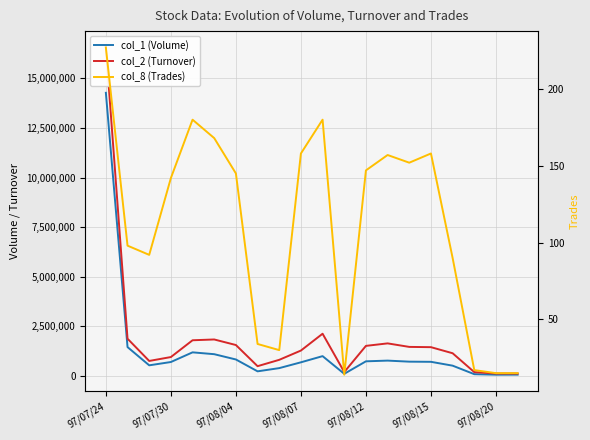

Which series has the largest range (max minus min)?

col_2 (Turnover)